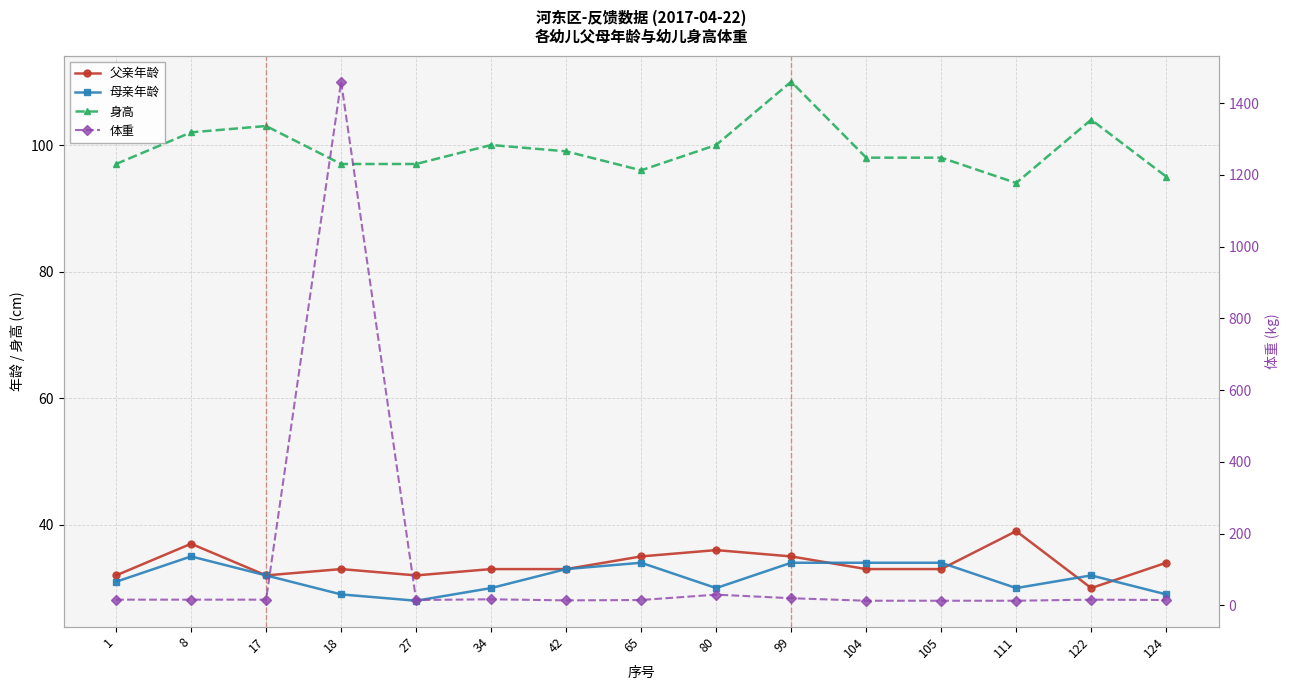

At which label does 父亲年龄 reach its peak?

111